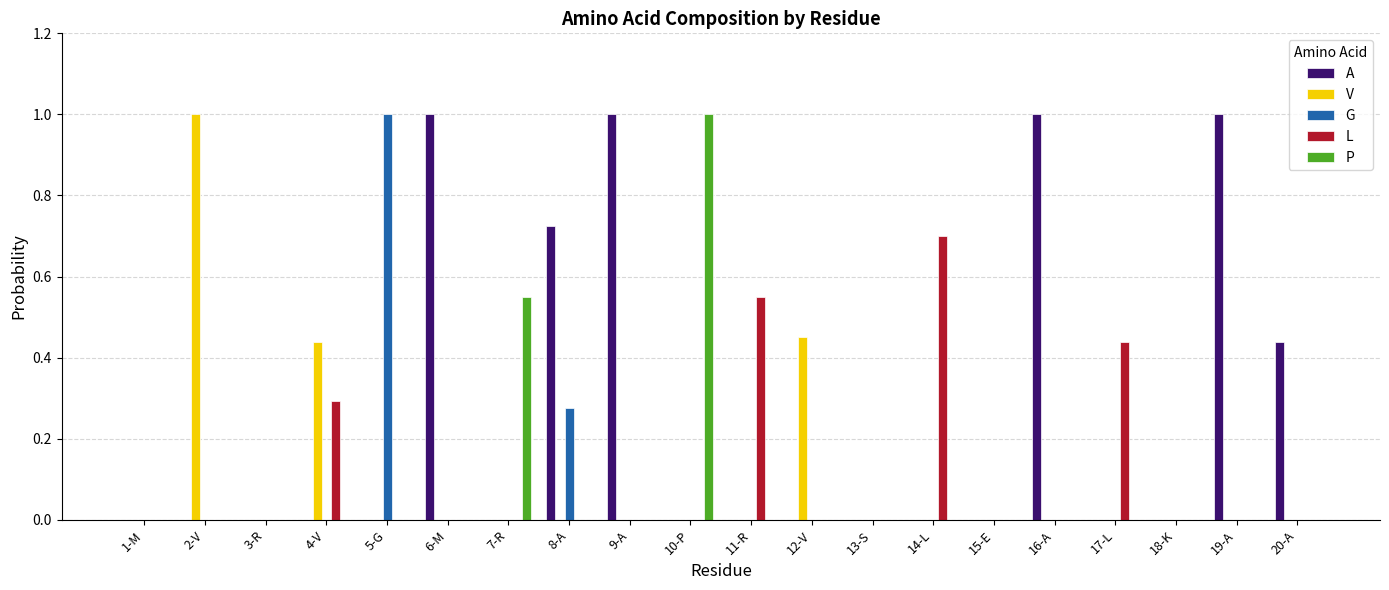

True or false: P has a value of 0.0 at 2-V.

True